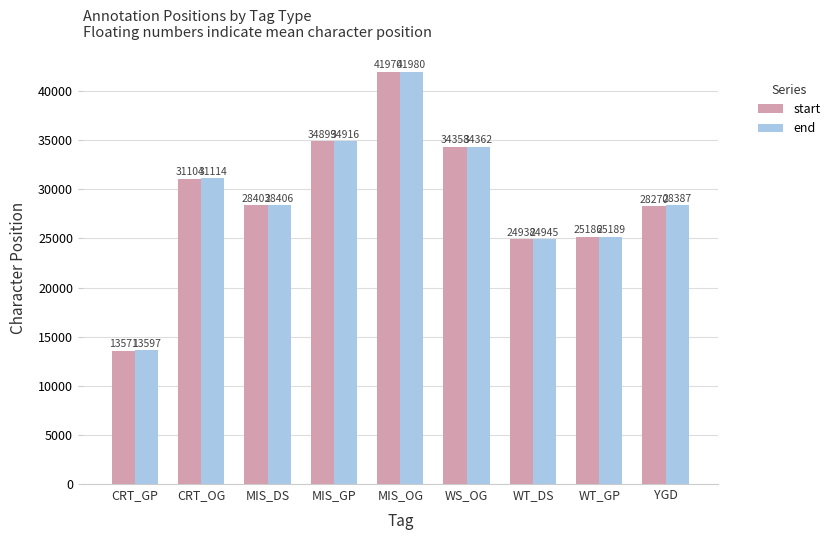

Is the value of start at WS_OG greater than the value of end at WS_OG?

No